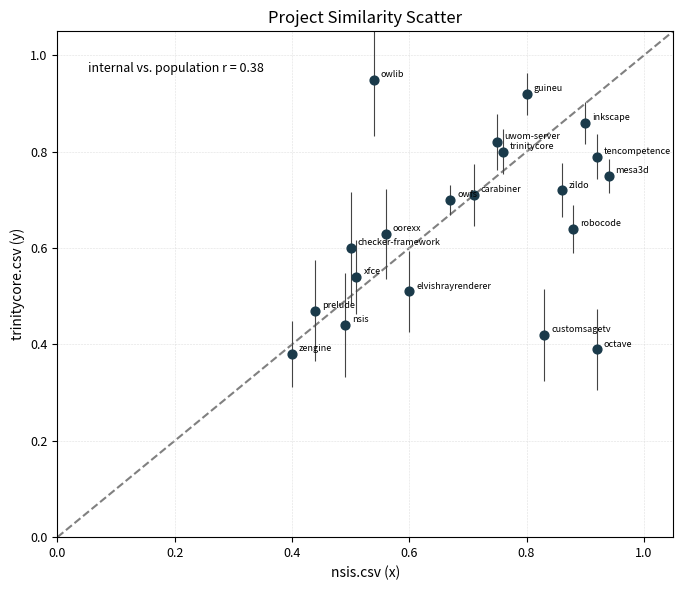

How many data points are displayed?

20